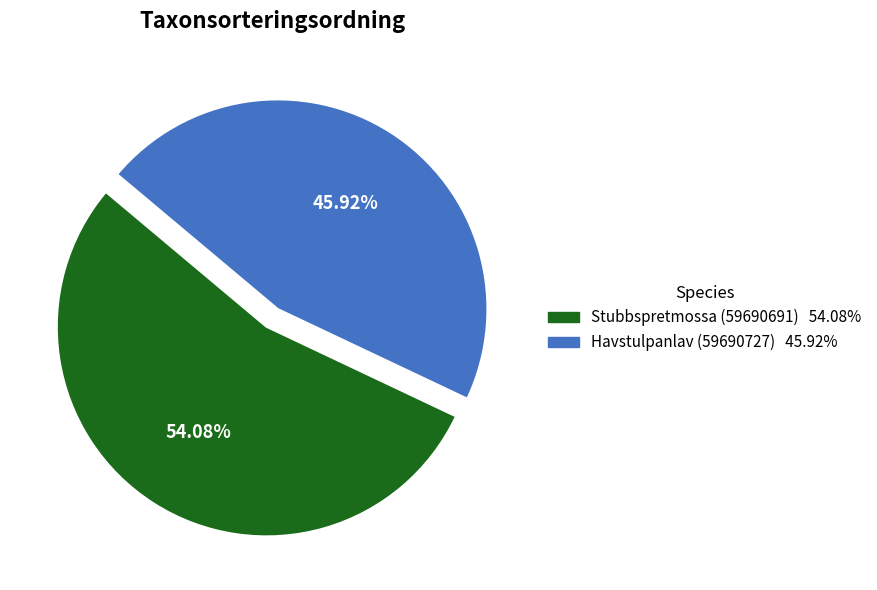

Is there any slice that represents more than half of the pie?

Yes